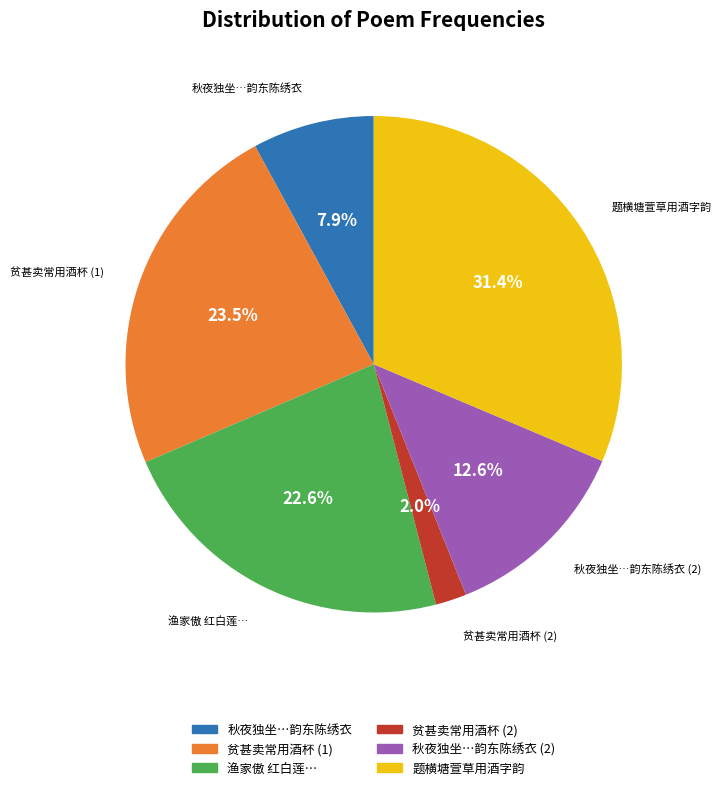

To the nearest percent, what is the difference between the largest and smallest slice percentages?

29%